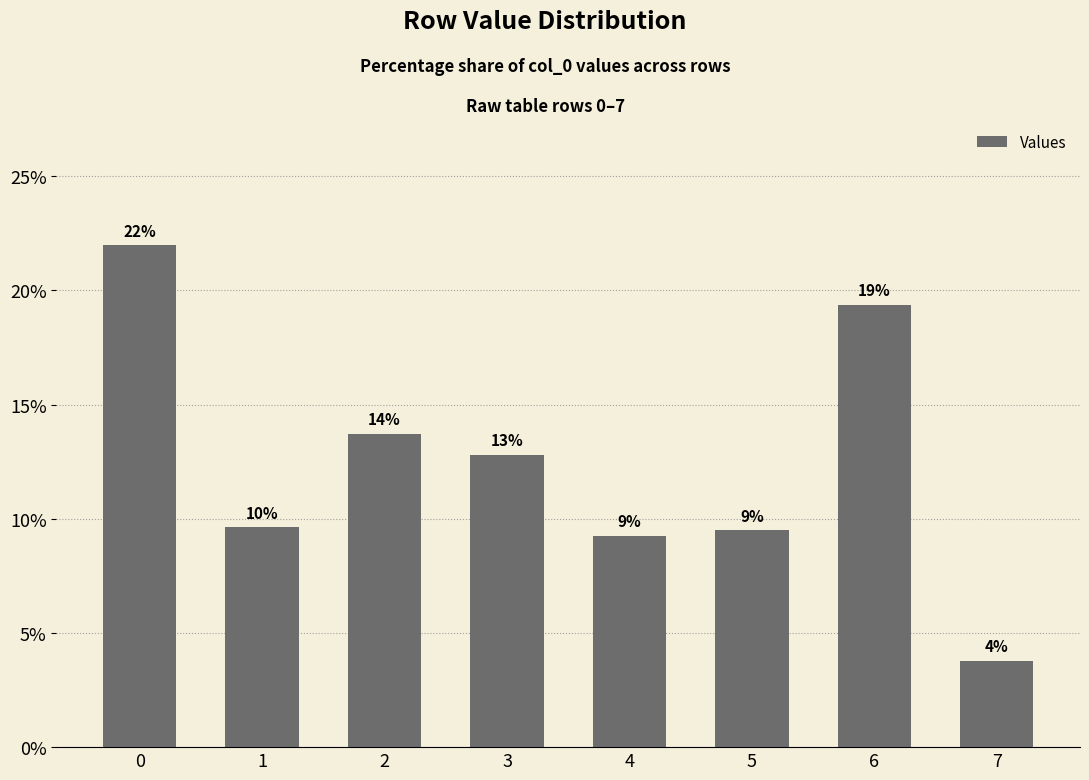

How many bars are there in total?

8